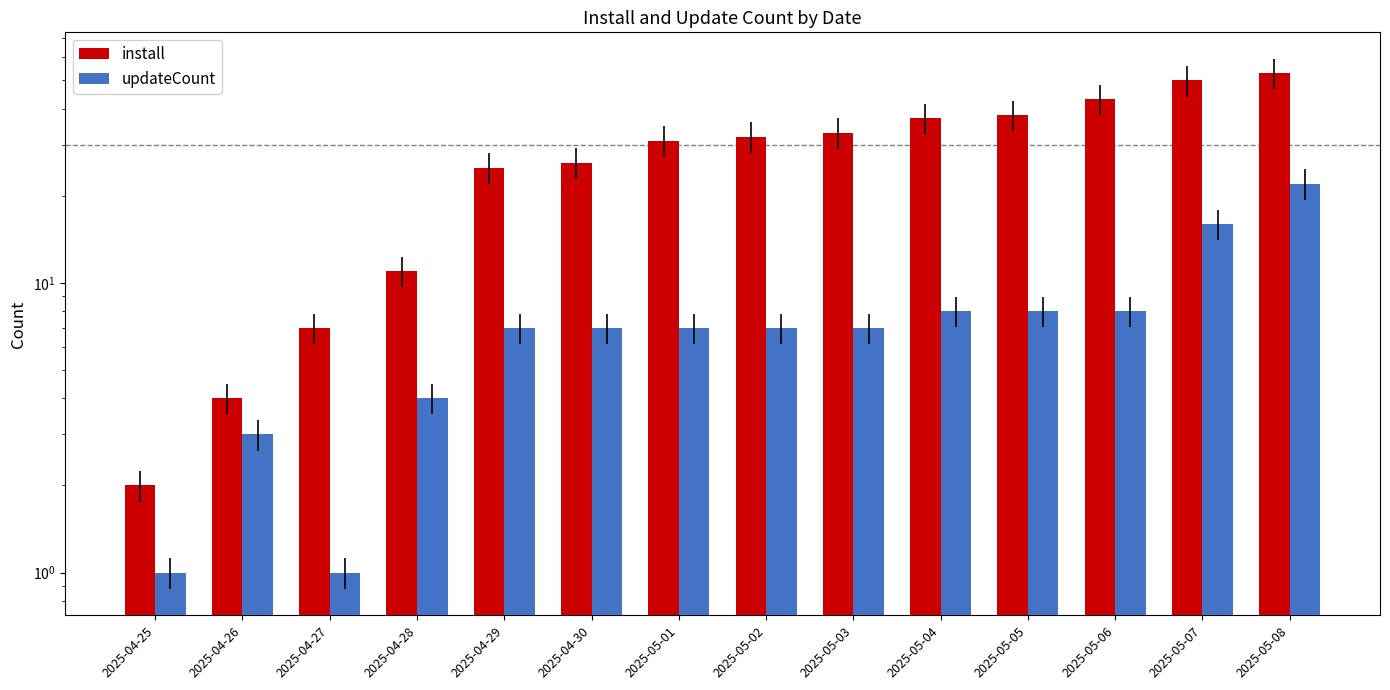

The value of updateCount at 2025-04-30 is 7. True or false?

True